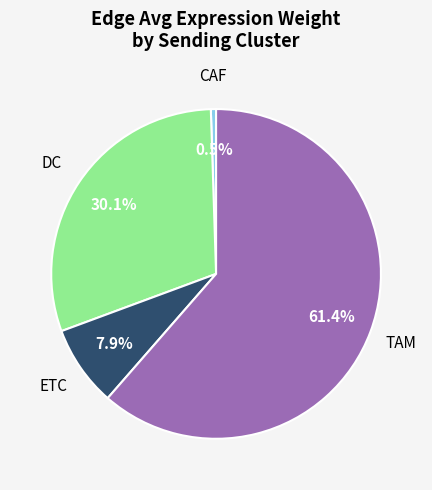

Does any single category account for the majority?

Yes